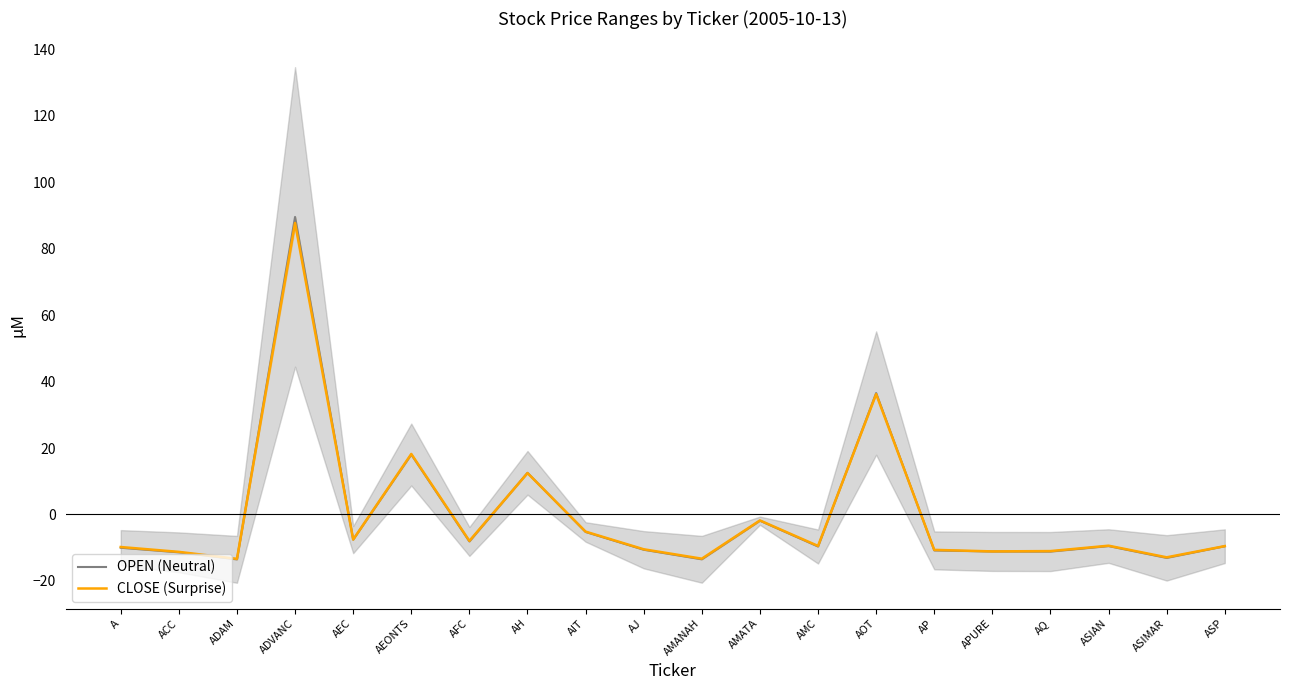

What are all the series names shown in the legend?

OPEN (Neutral), CLOSE (Surprise)